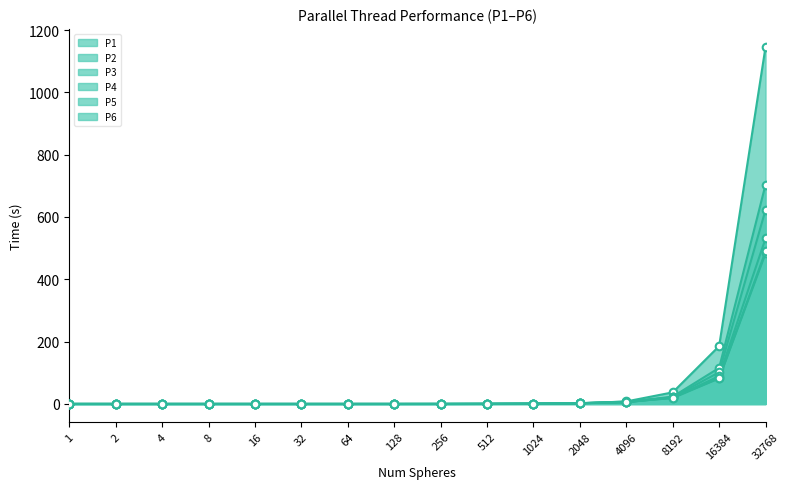

Which series reaches the maximum Y coordinate?

P1